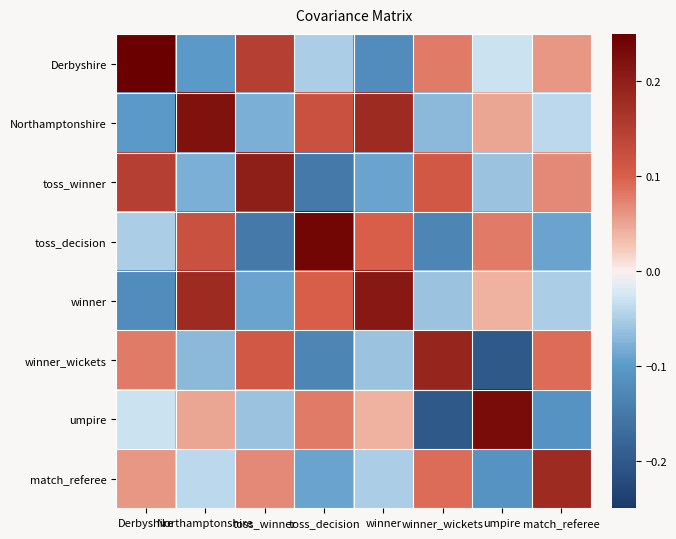

At how many categories does at least one series exceed 0?

8